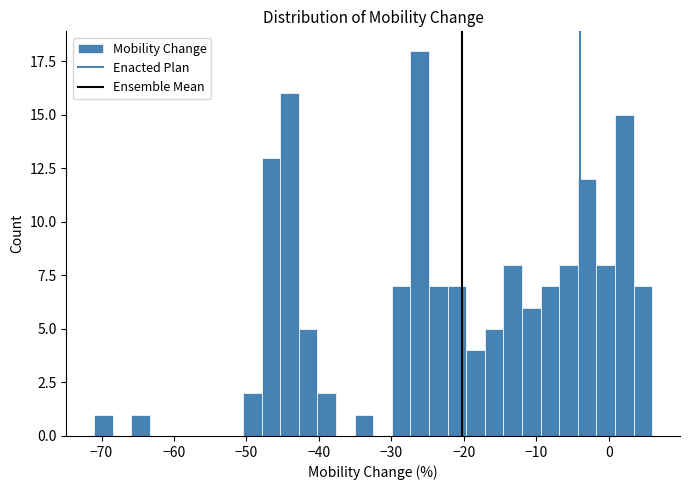

Around what value on the x-axis is the tallest bar? Give the approximate position of its centre, as read against the axis.

-26